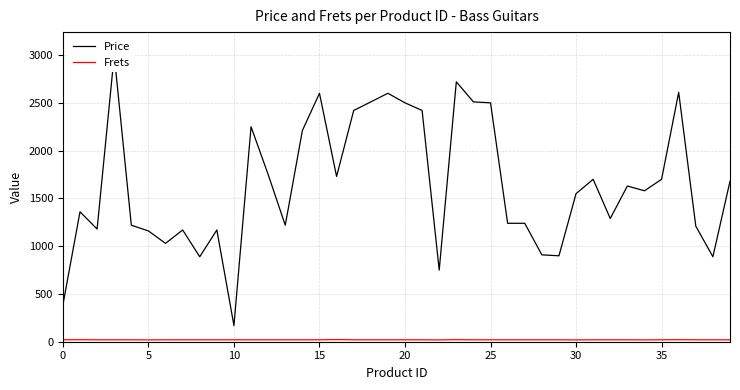

At how many categories does at least one series exceed 523?

38